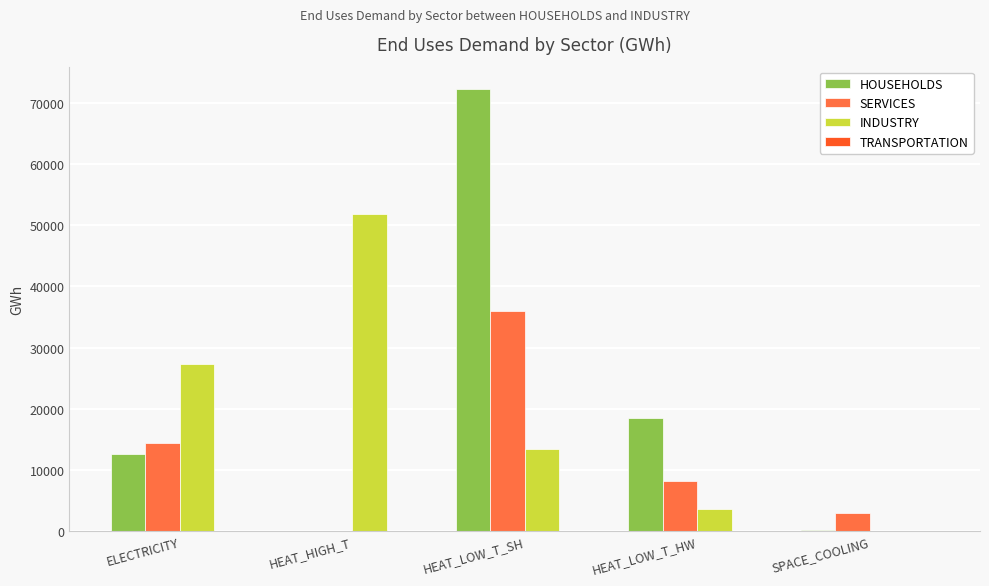

Is it true that SERVICES equals 11144.2 at HEAT_LOW_T_HW?

False